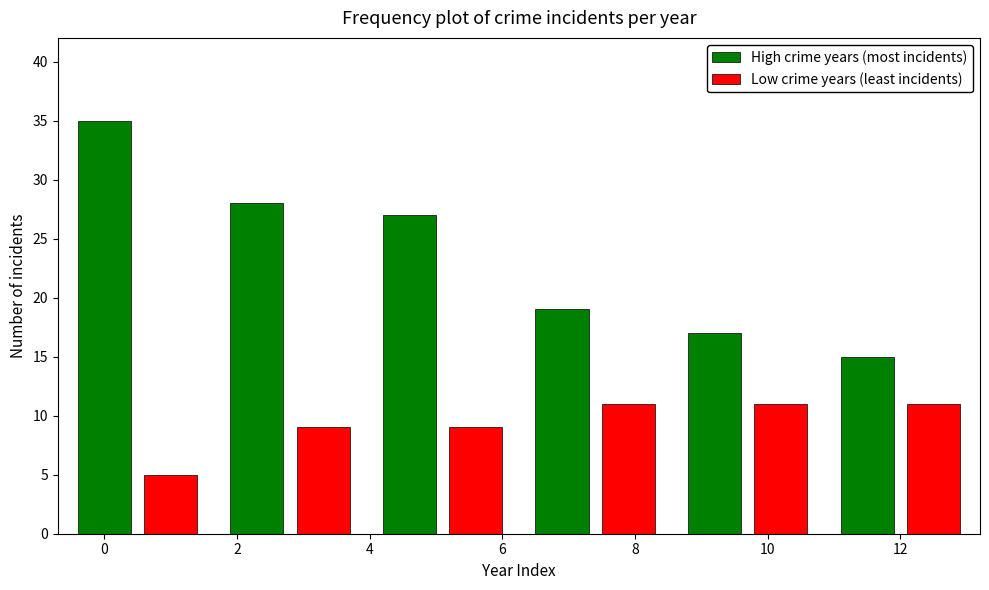

Reading right to left, list all the values displayed in this chart.

High crime years (most incidents): 15	17	19	27	28	35
Low crime years (least incidents): 11	11	11	9	9	5